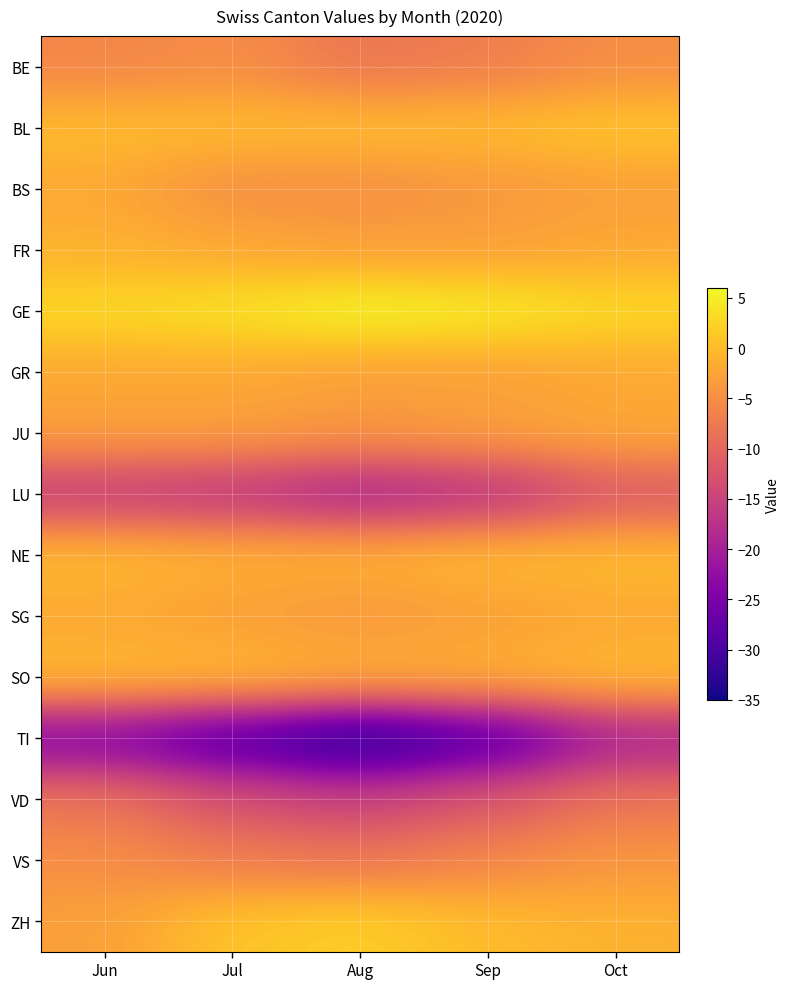

How many data points does each series have?

5